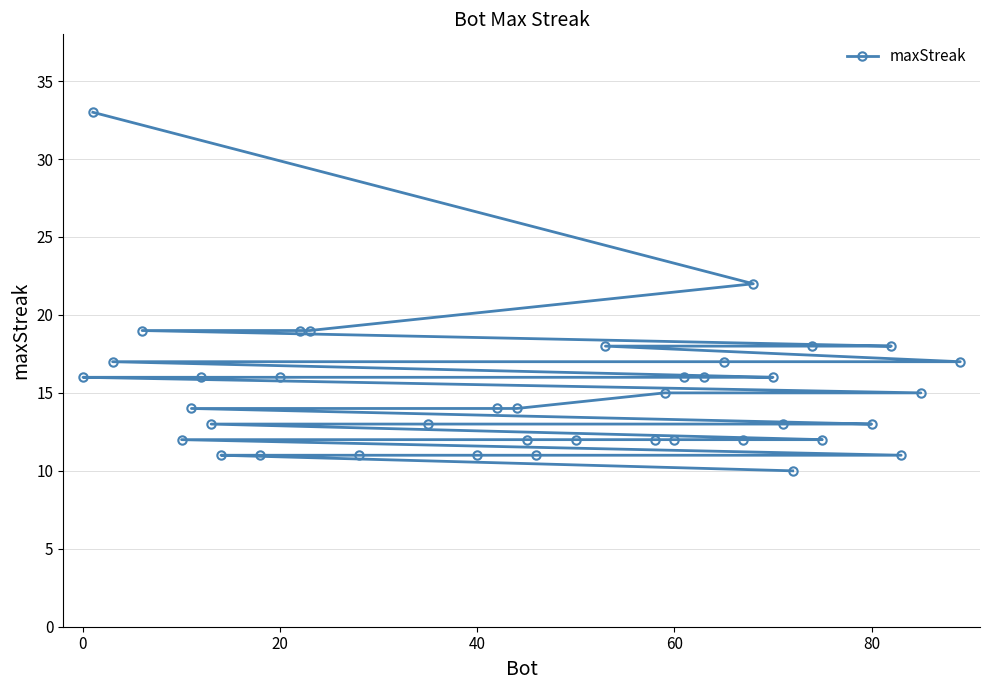

Reading left to right, extract all data points from this chart.

16	33	17	19	12	14	16	13	11	11	16	19	19	11	13	11	14	14	12	11	12	18	12	15	12	16	16	17	12	22	16	13	10	18	12	13	18	11	15	17